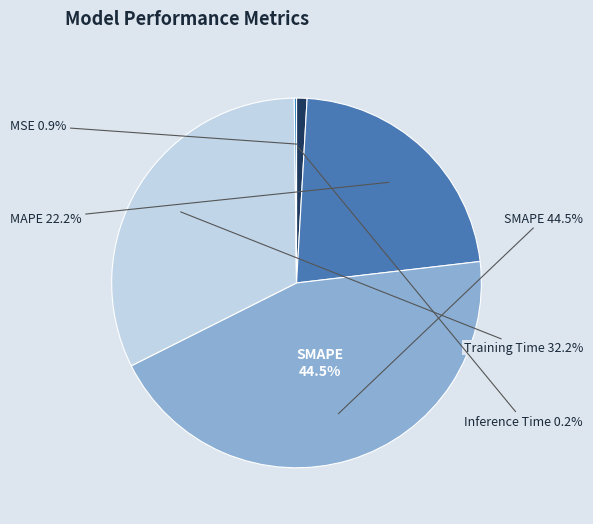

Count the number of slices in the pie.

5